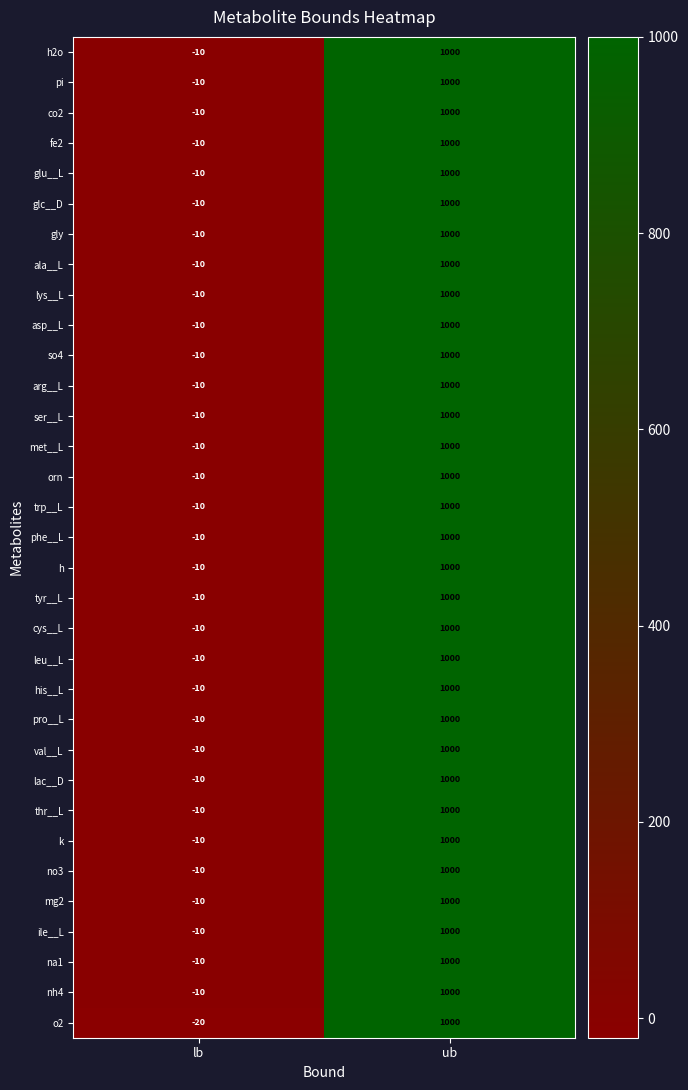

What is the minimum value for o2?

-20